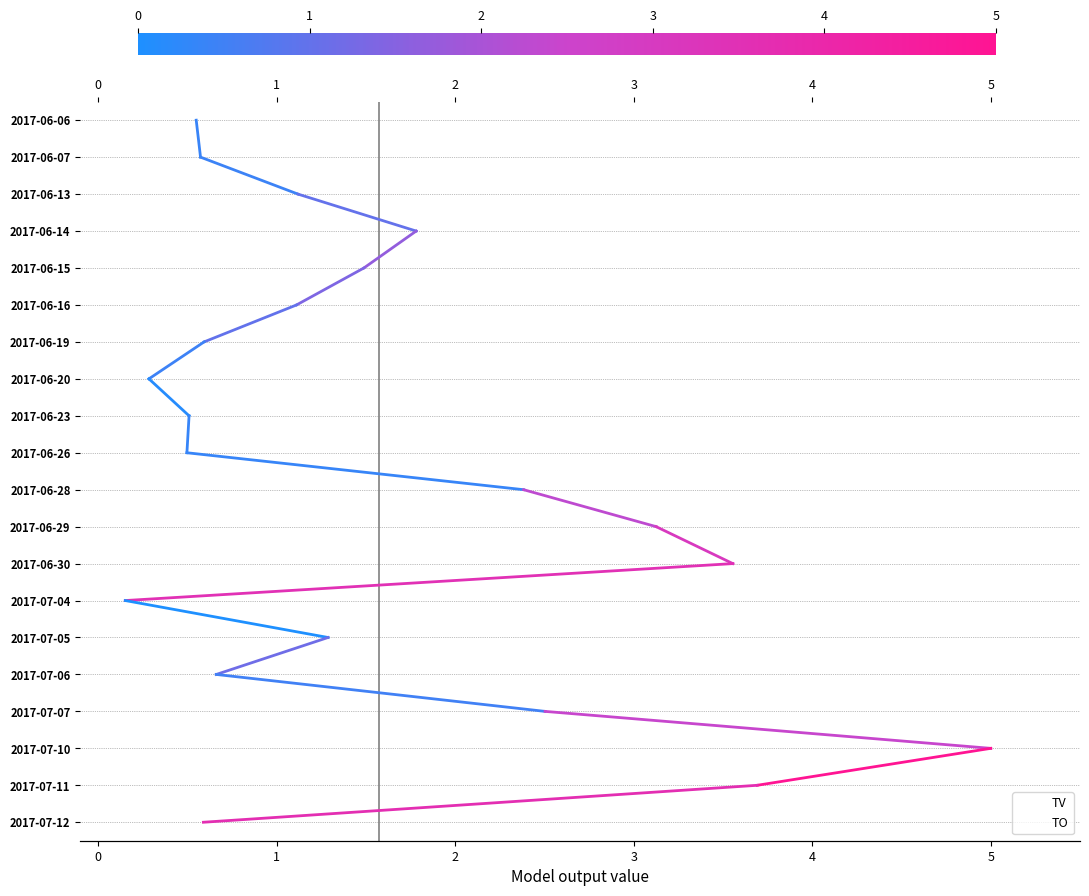

How many groups of bars are there?

20